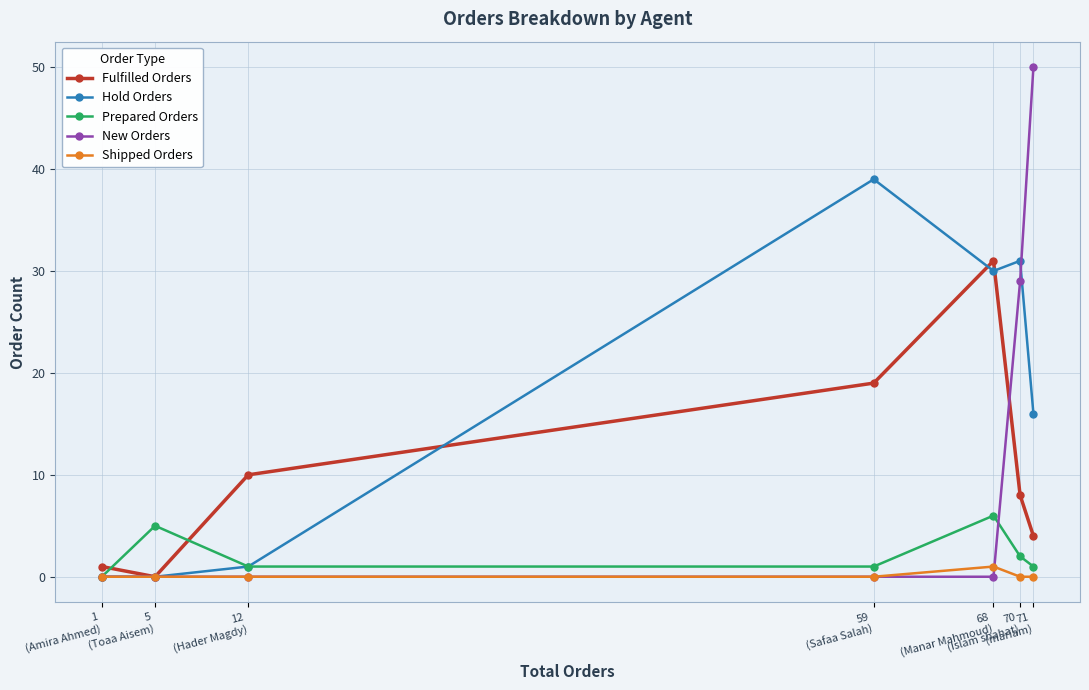

How many categories are shown in the chart?

7